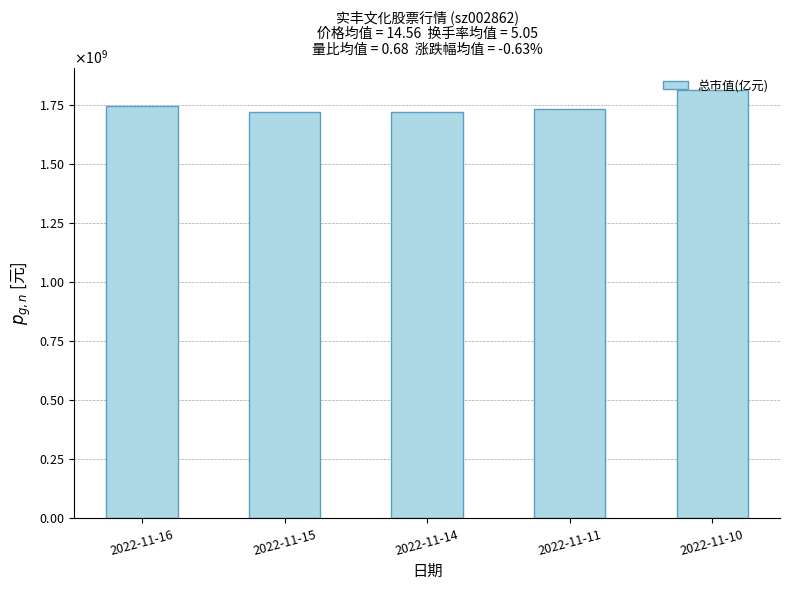

What is the greatest value displayed?

1816000000.0